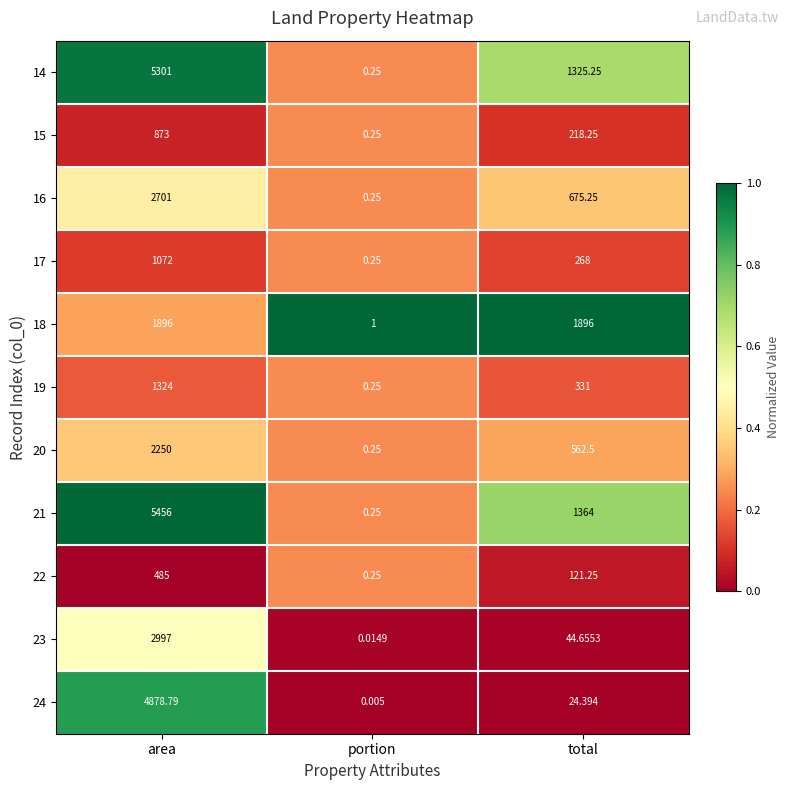

Rank the series by their maximum value, from lowest to highest.

22, 15, 17, 19, 18, 20, 16, 23, 24, 14, 21